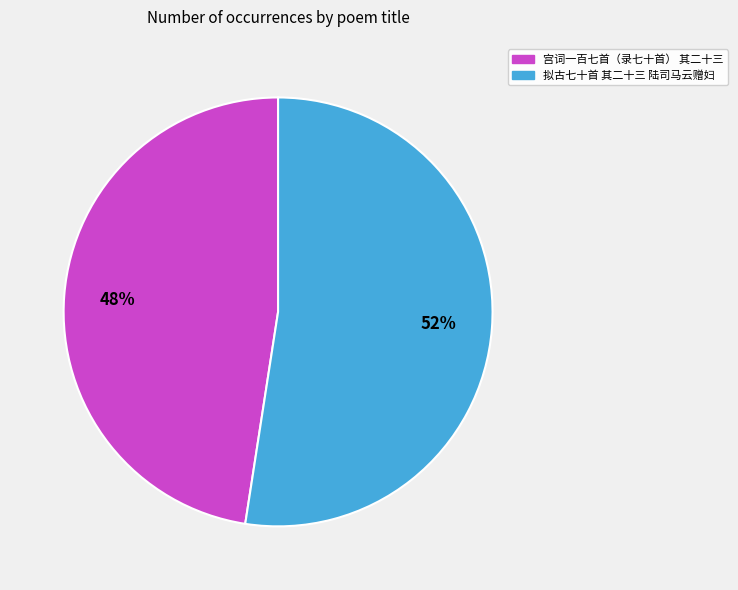

To the nearest percent, what portion does 拟古七十首 其二十三 陆司马云赠妇 represent?

52%